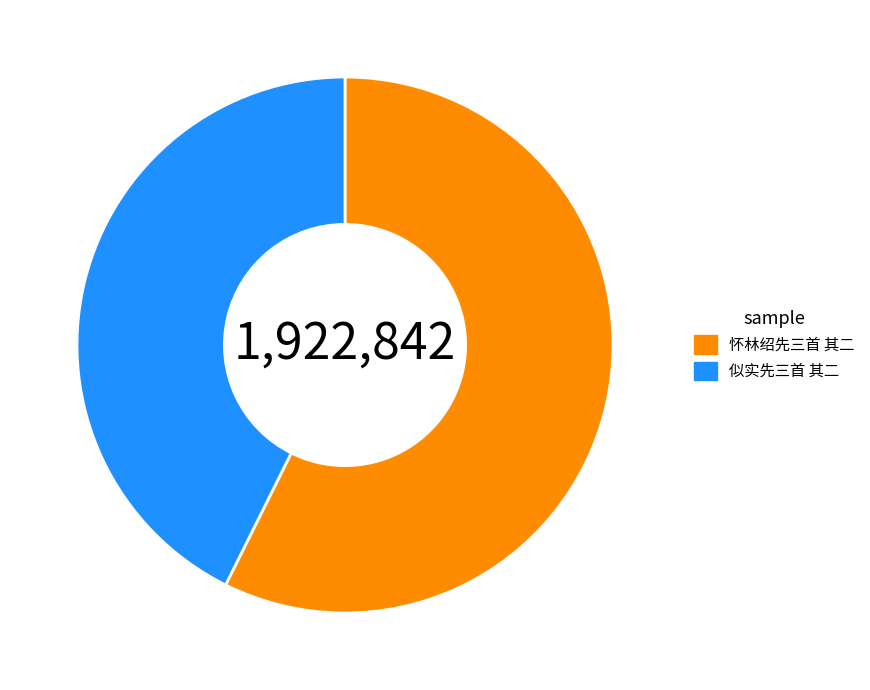

Which has a higher value, 似实先三首 其二 or 怀林绍先三首 其二?

怀林绍先三首 其二